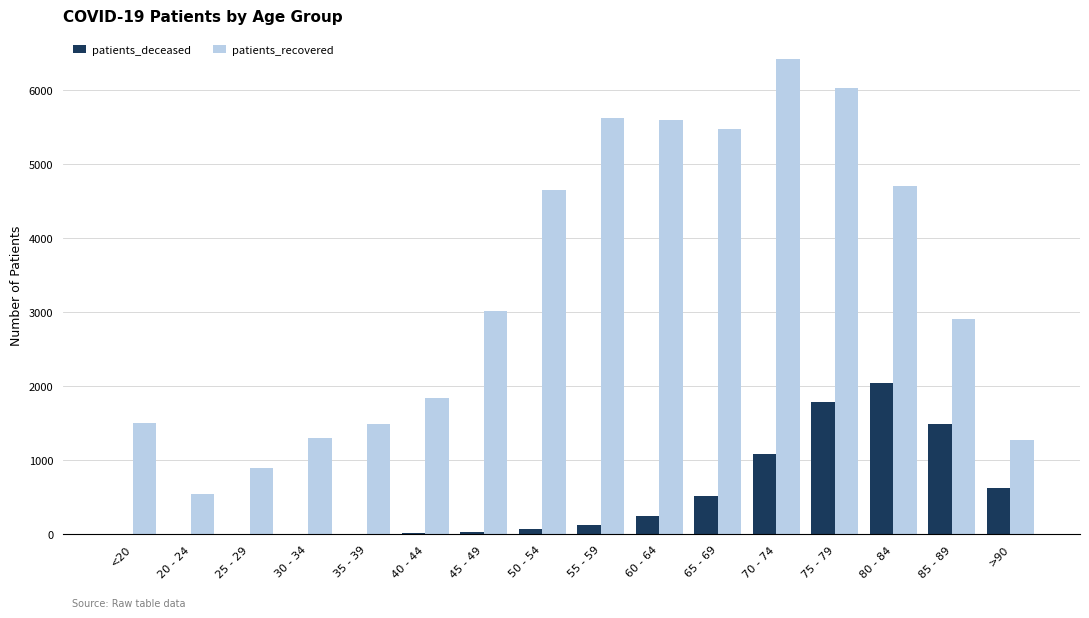

The value of patients_deceased at 60 - 64 is 246. True or false?

True